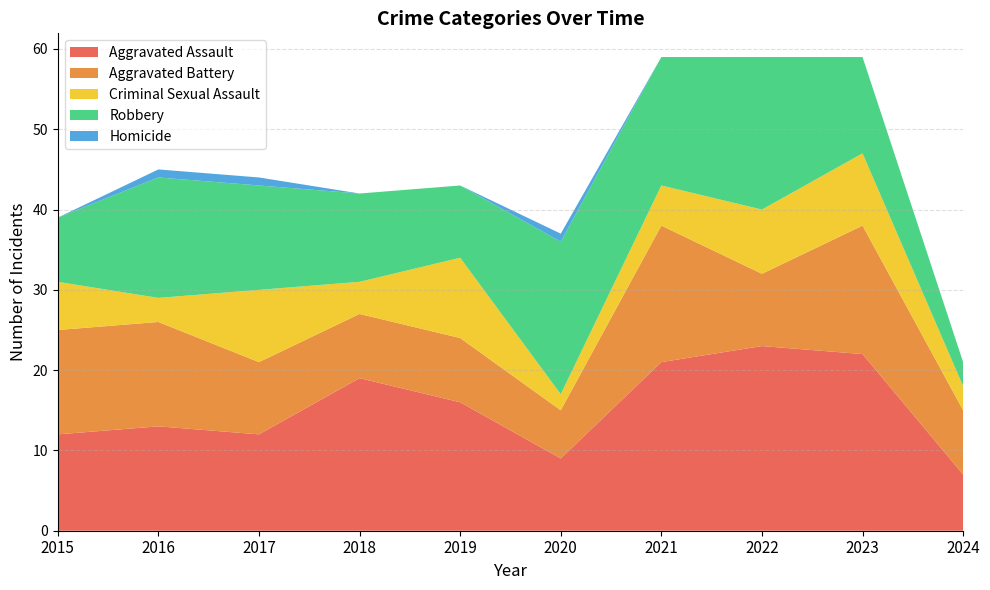

Reading left to right, transcribe all the data shown in this chart.

Aggravated Assault: 12	13	12	19	16	9	21	23	22	7
Aggravated Battery: 13	13	9	8	8	6	17	9	16	8
Criminal Sexual Assault: 6	3	9	4	10	2	5	8	9	3
Robbery: 8	15	13	11	9	19	16	19	12	3
Homicide: 0	1	1	0	0	1	0	0	0	0